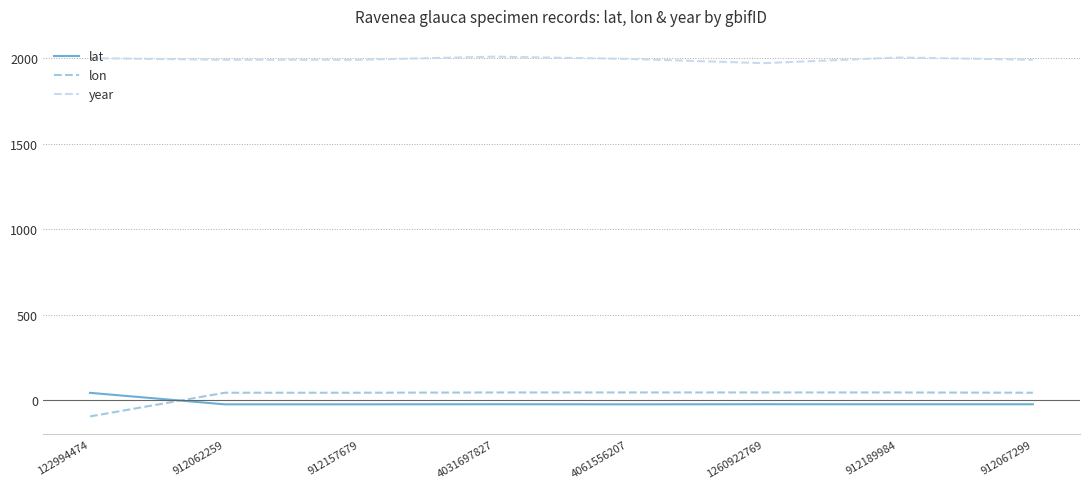

What is the maximum value shown in the chart?

2010.0